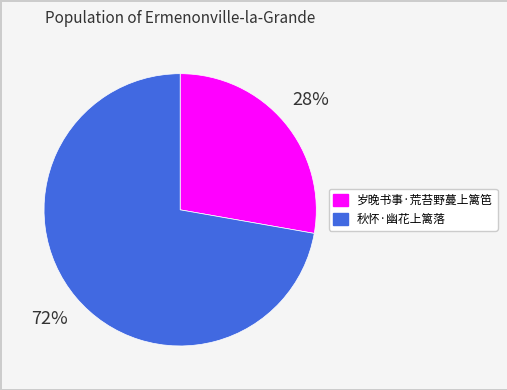

To the nearest percent, what portion does 秋怀·幽花上篱落 represent?

72%